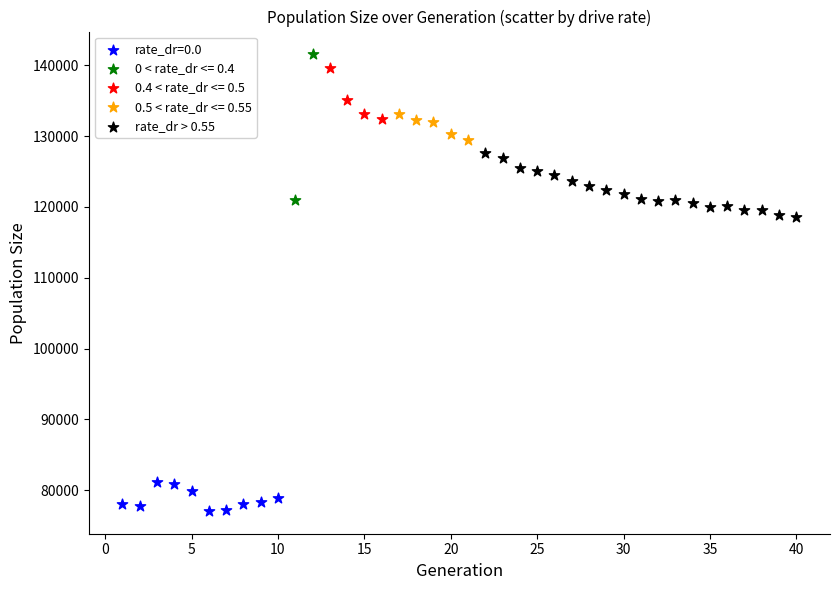

What are all the series names shown in the legend?

rate_dr=0.0, 0 < rate_dr <= 0.4, 0.4 < rate_dr <= 0.5, 0.5 < rate_dr <= 0.55, rate_dr > 0.55